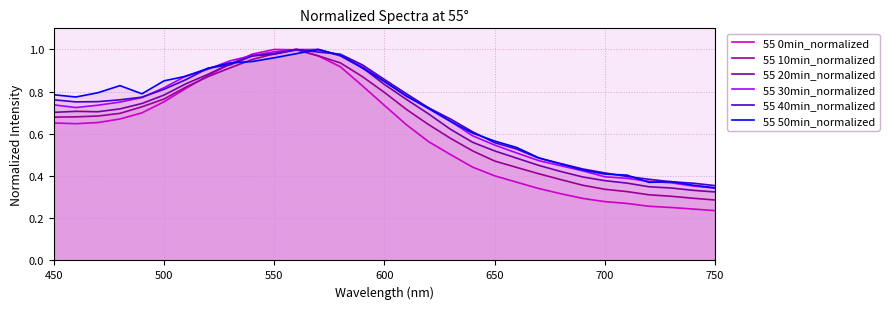

Which series has the largest total across all categories?

55 50min_normalized